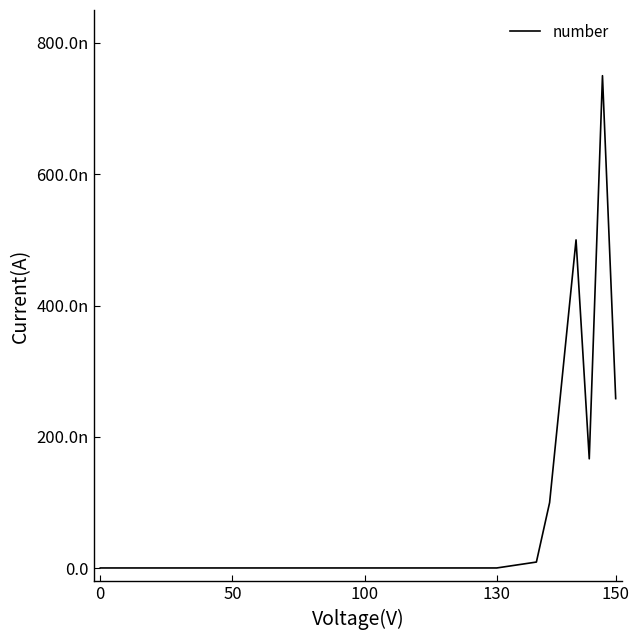

Is this an area chart (filled region under the line)?

No